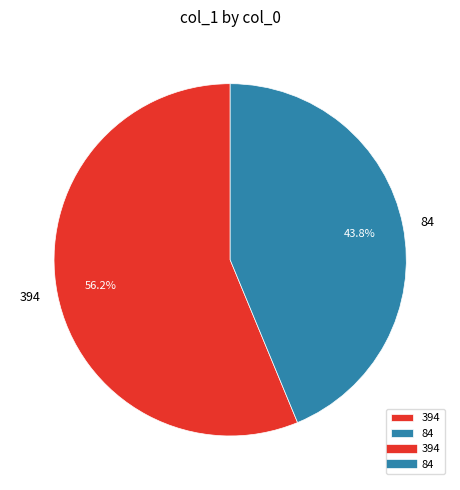

Which has a higher value, 84 or 394?

394